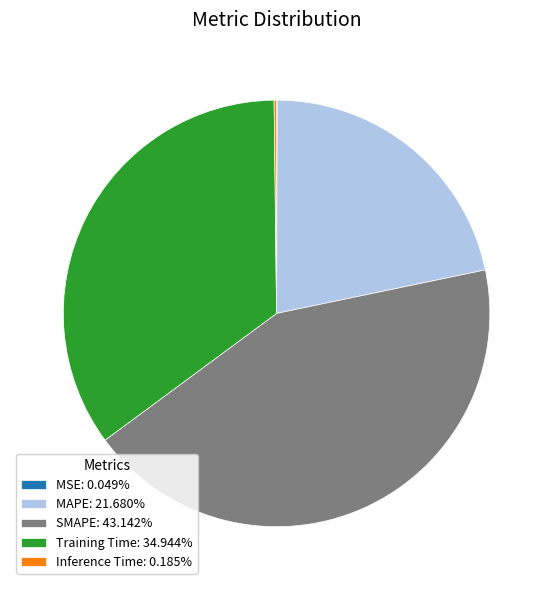

Is Training Time: 34.944% the majority of the pie?

No